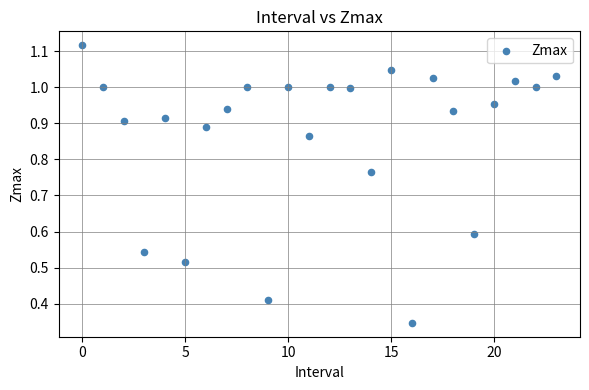

Count the number of points in this scatter plot.

24